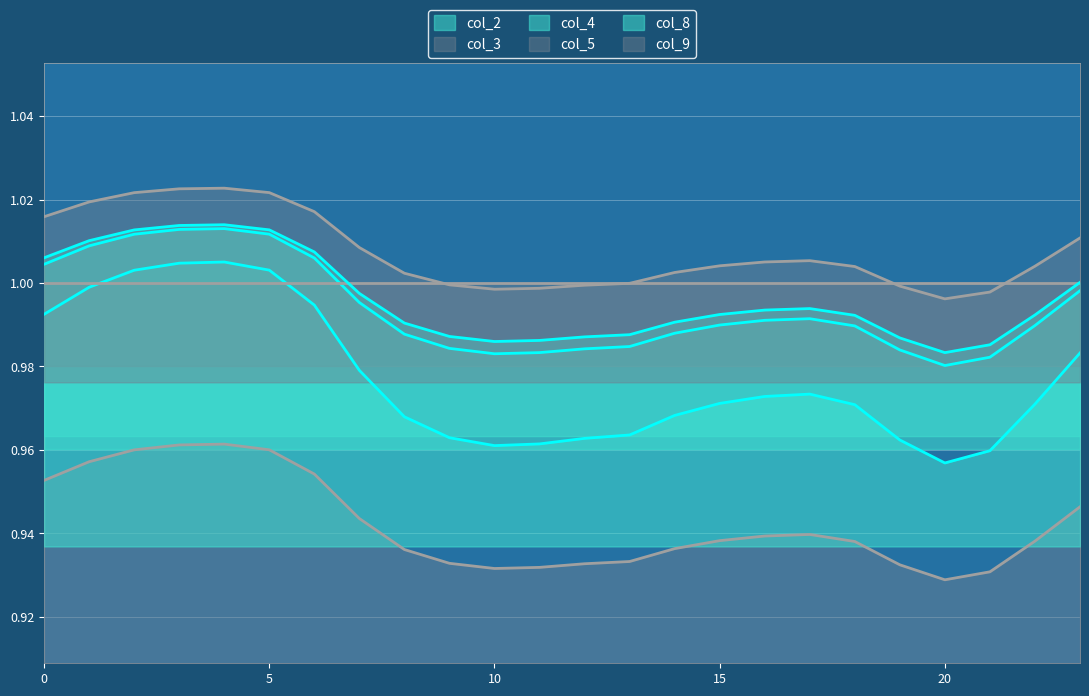

True or false: col_3 and col_8 intersect in this chart.

False